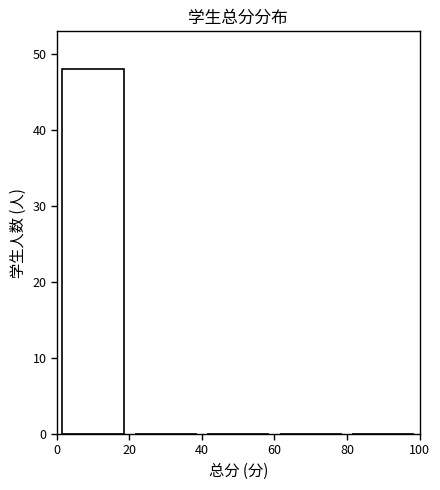

Reading left to right, list every bar in this chart as the range it spans on the x-axis followed by its height. The values are not printed on the chart, so give them approximately, as read against the axis.

0 to 20: 48
20 to 40: 0
40 to 60: 0
60 to 80: 0
80 to 100: 0